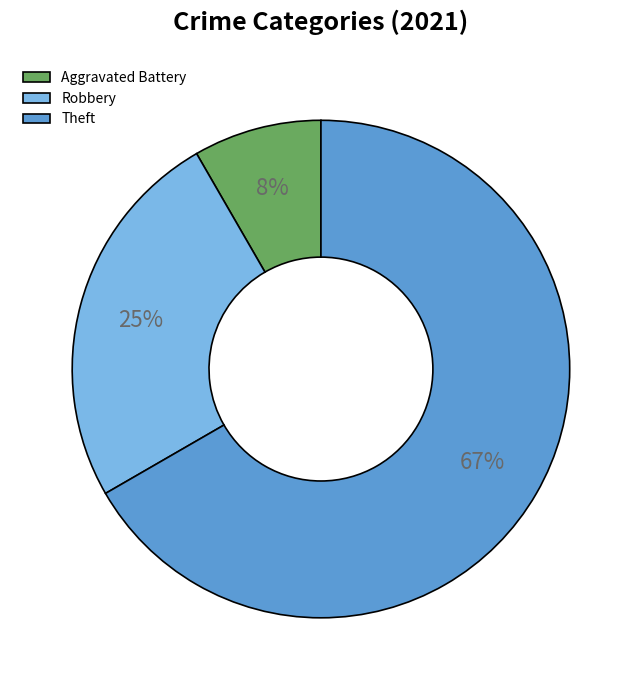

Is it true that Robbery is 19% of the pie?

False